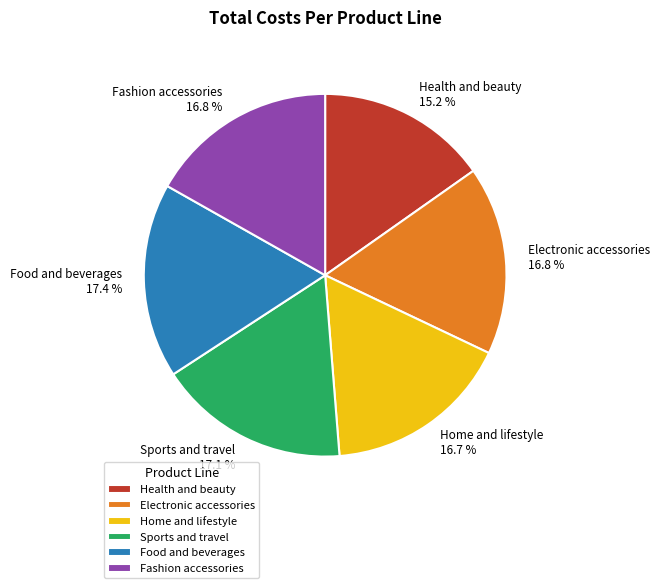

What is the ratio of the value at Health and beauty to the value at Fashion accessories?

0.9